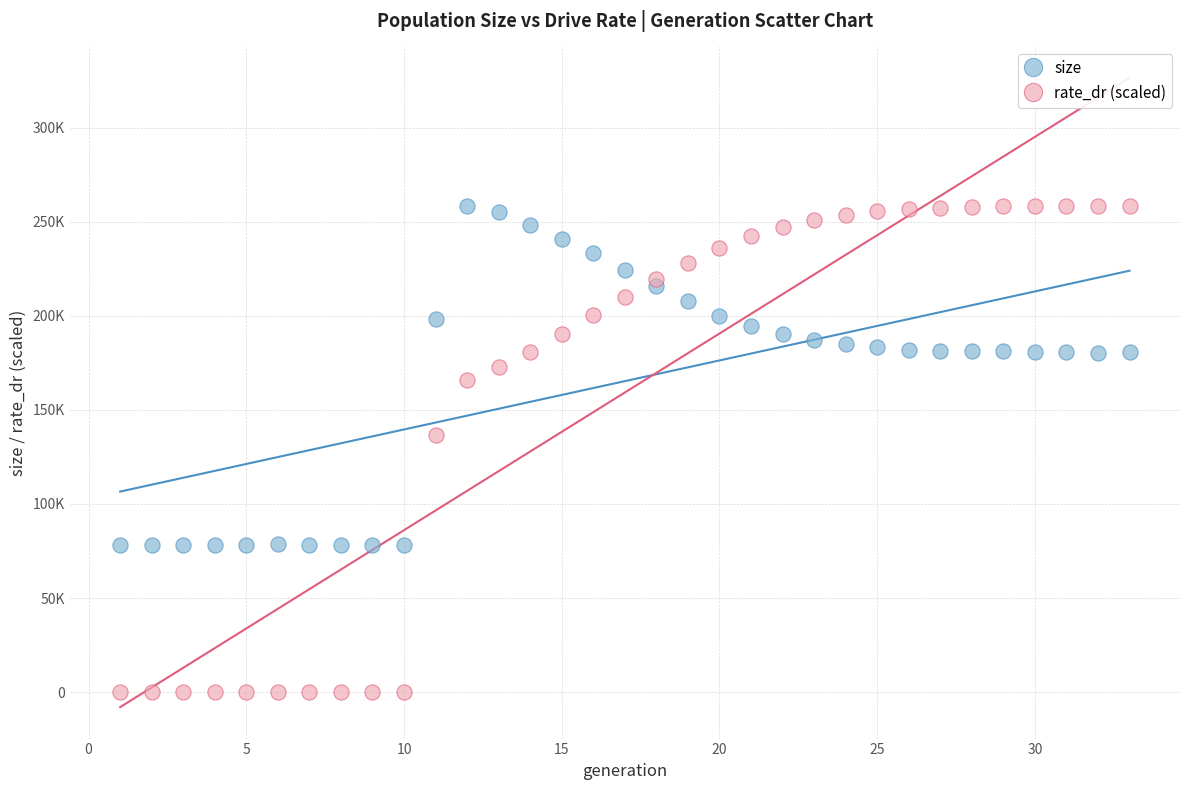

What are all the series names shown in the legend?

size, rate_dr (scaled)